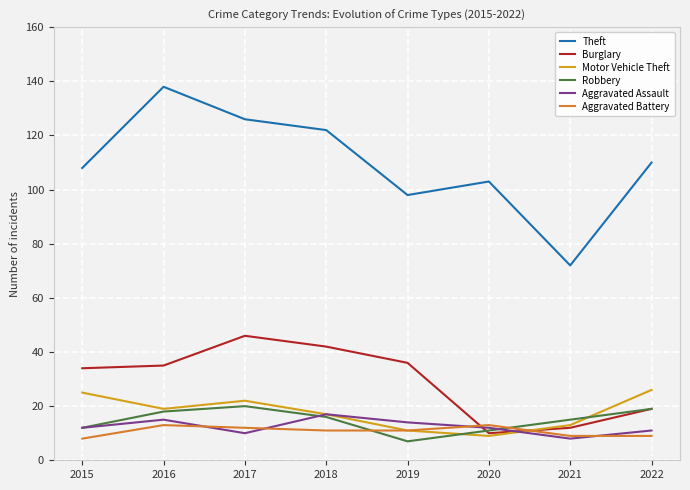

True or false: Motor Vehicle Theft has a value of 21 at 2021.

False